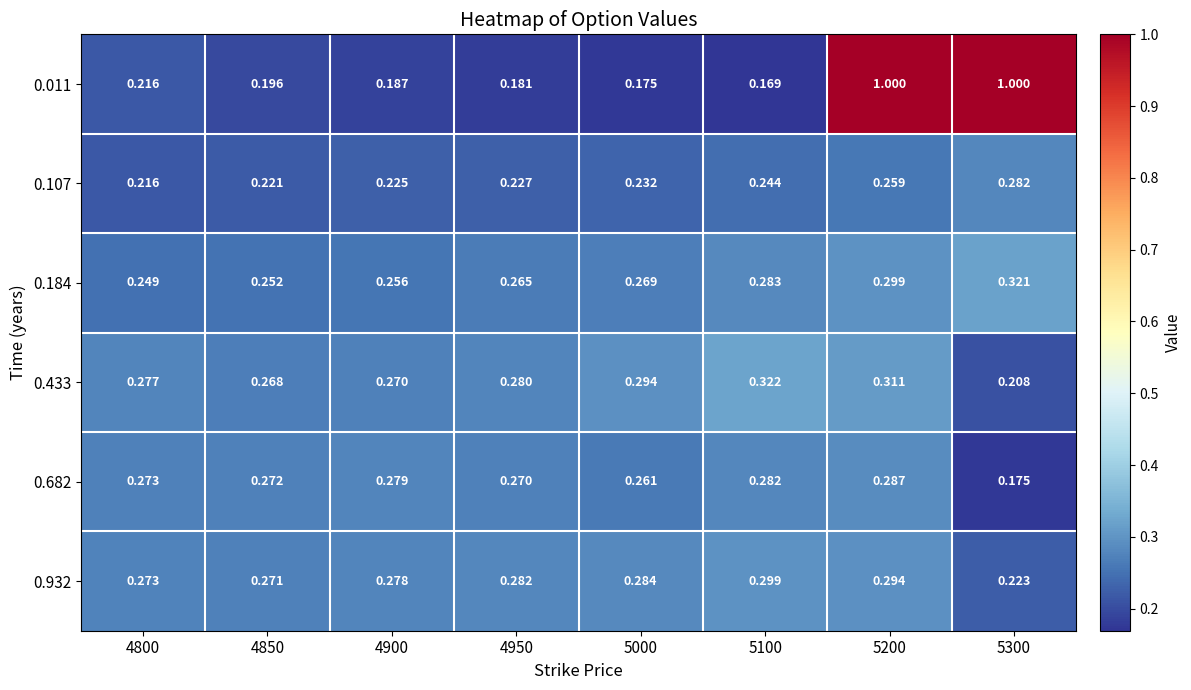

Is the value of 0.011 at 4950 greater than the value of 0.184 at 4850?

No